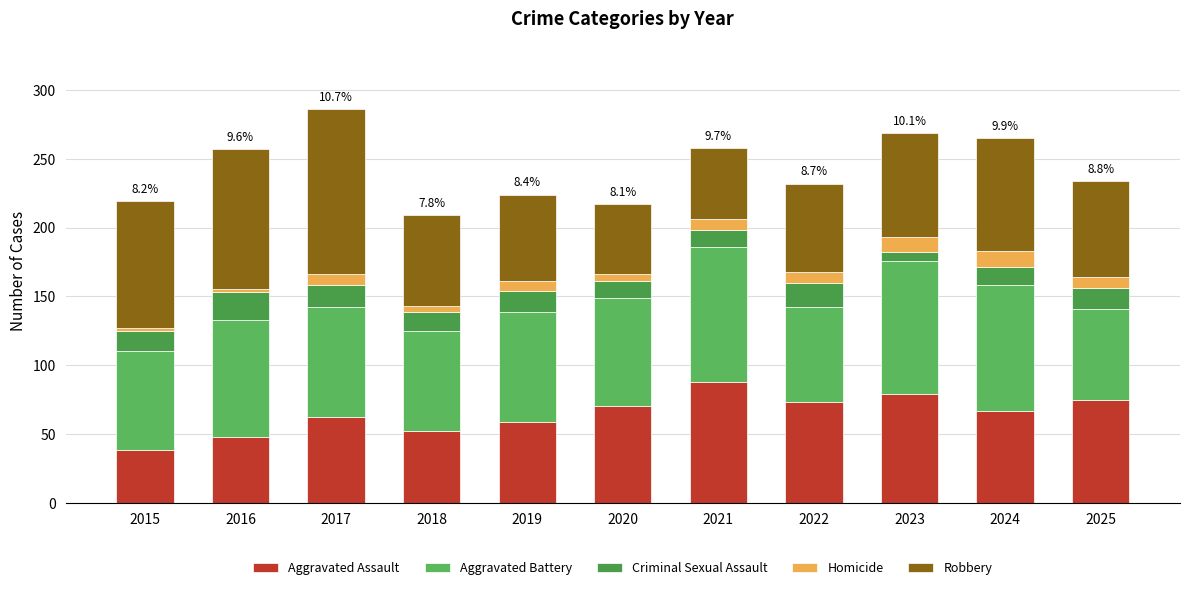

The value of Robbery at 2025 is 122. True or false?

False